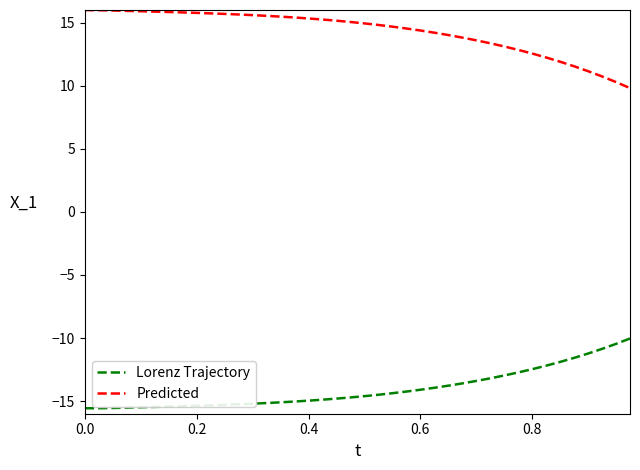

List the series in order of their peak value, highest first.

Predicted, Lorenz Trajectory